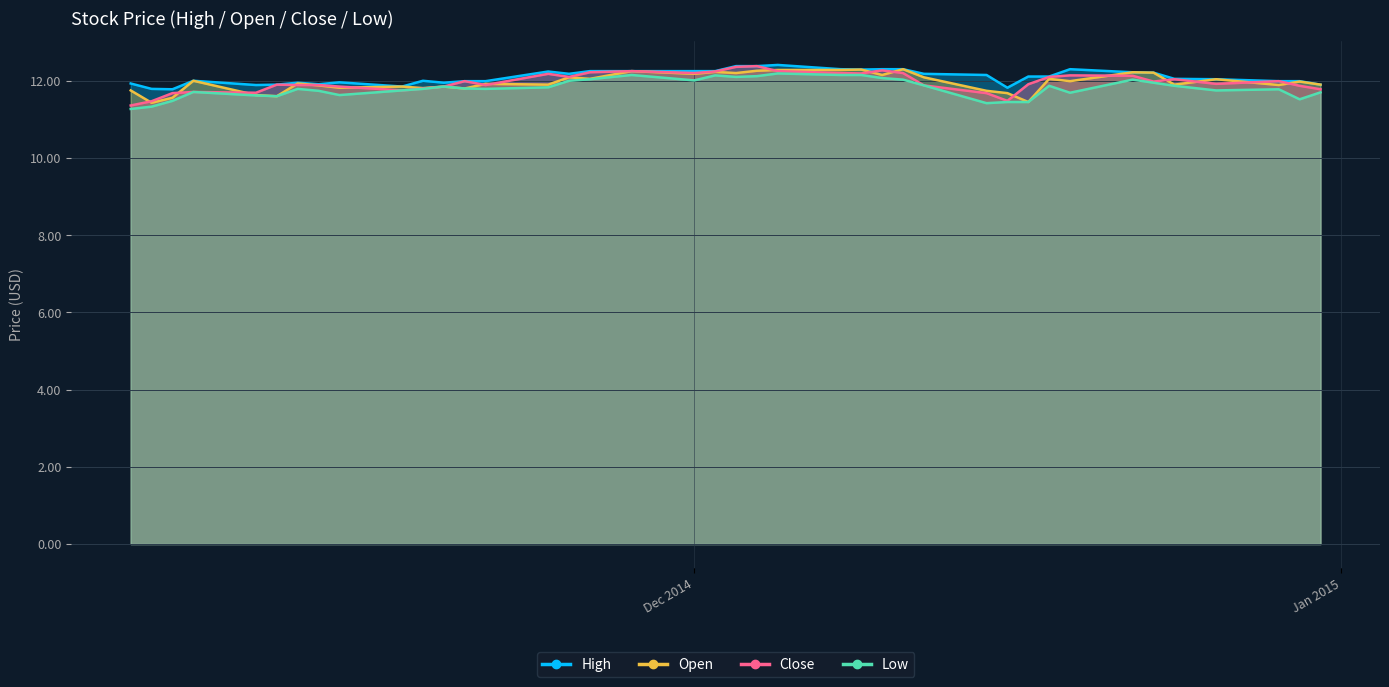

What is the difference between the highest and lowest values at 2014-12-12?

0.3